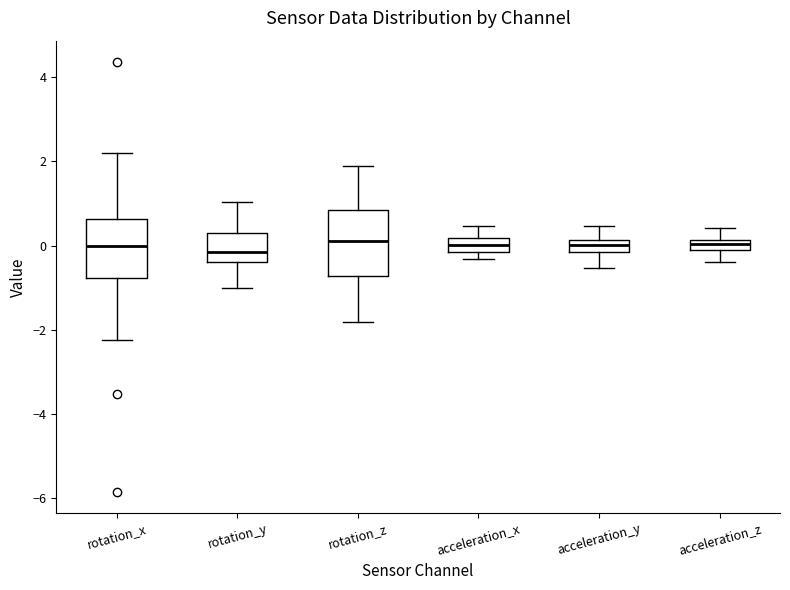

Where does the lower whisker of the box for rotation_x end on the y-axis? The values are not printed on the chart, so give them approximately, as read against the axis.

-2.2